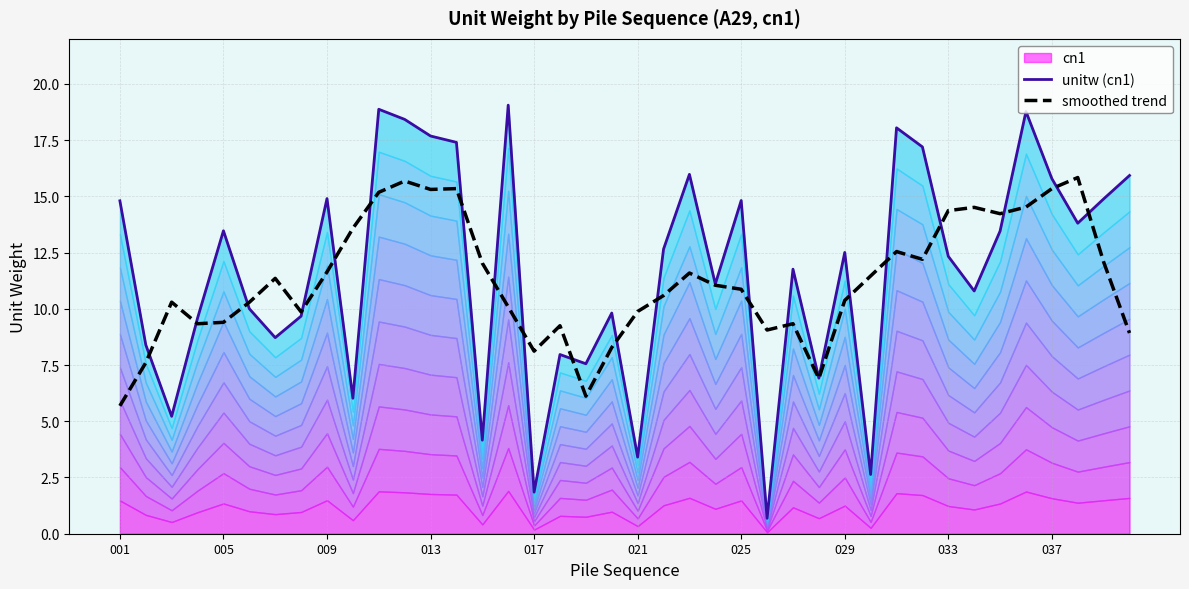

What is the highest value of the smoothed trend series?

15.8